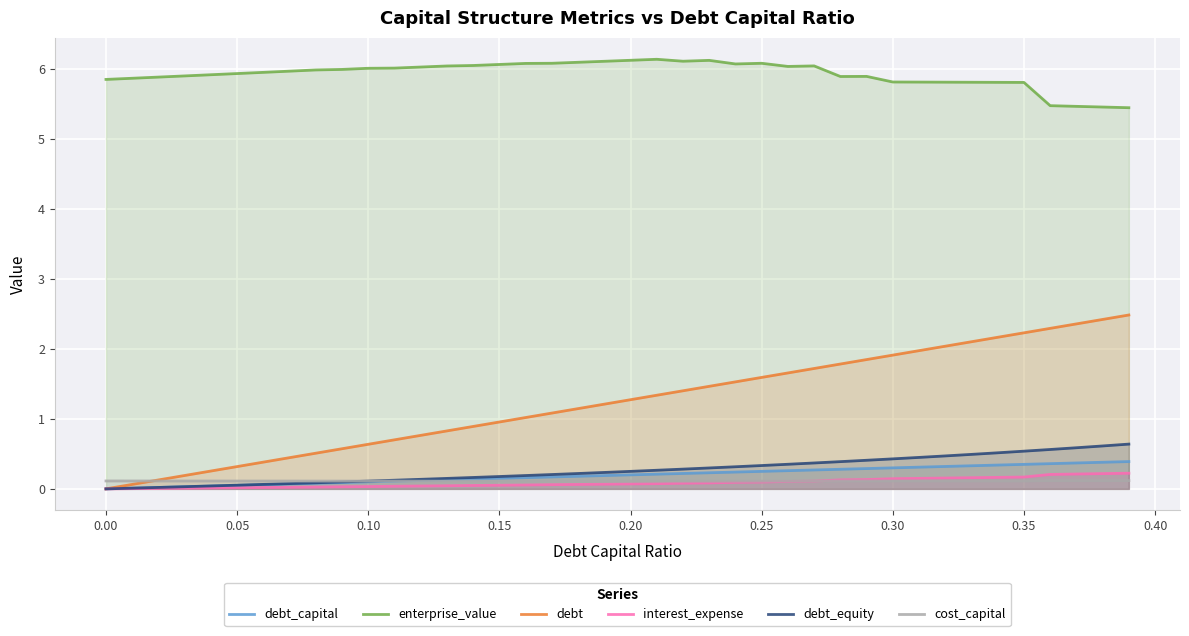

Which series has the largest range (max minus min)?

debt